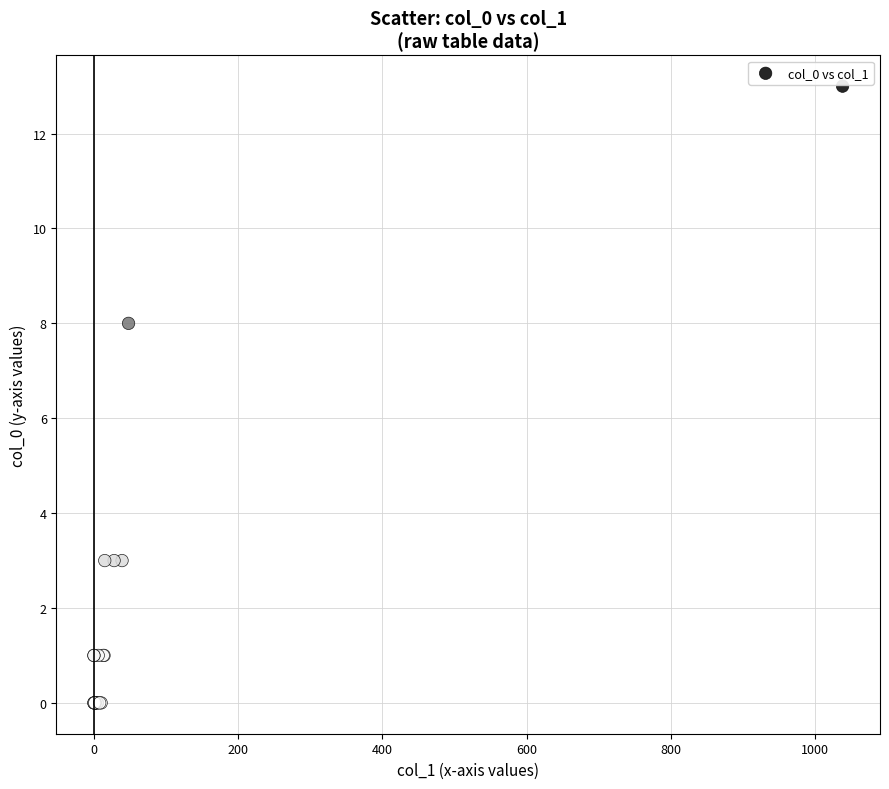

What Y value in the scatter plot is closest to 6?

8